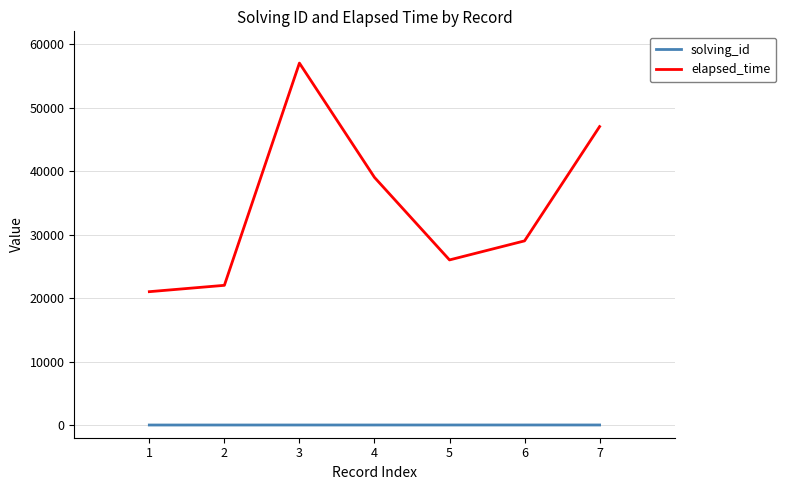

Rank the series by their maximum value, from highest to lowest.

elapsed_time, solving_id